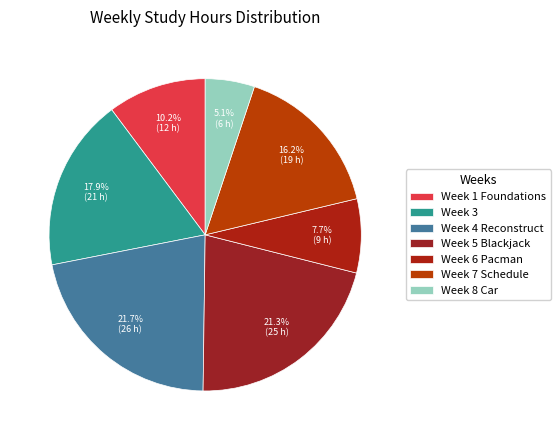

How many slices are in this pie chart?

7